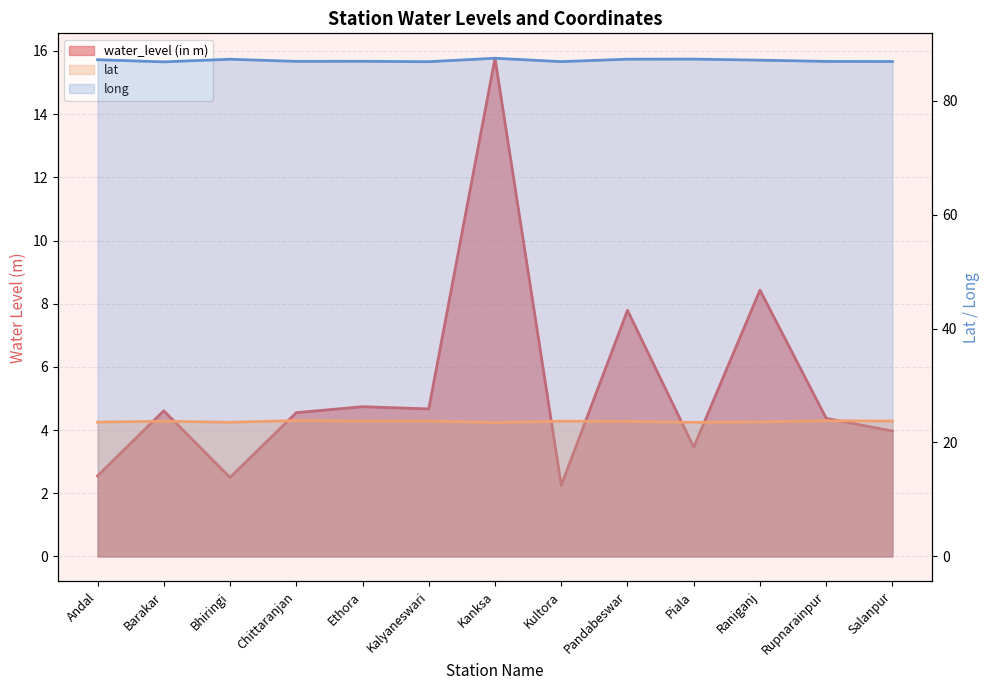

At which category is the sum across all series the highest?

Kanksa